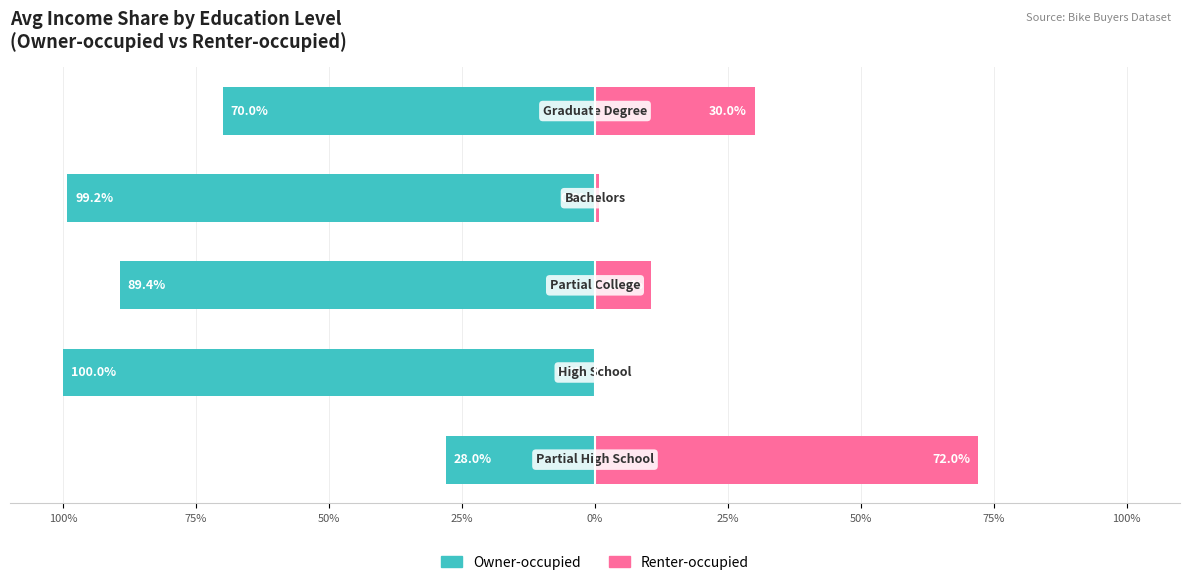

Count the number of data series in this chart.

2